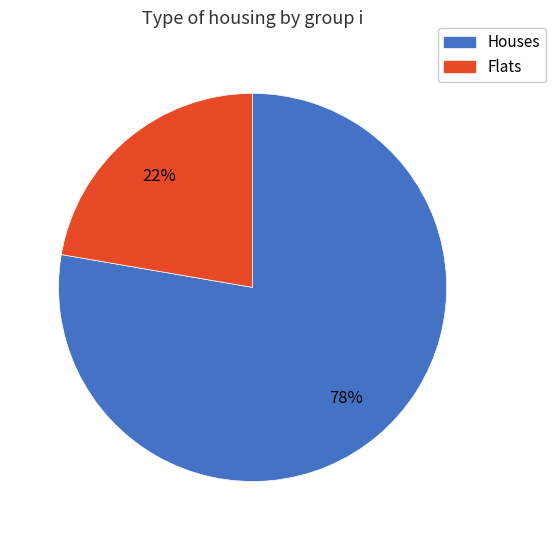

Does any single category account for the majority?

Yes